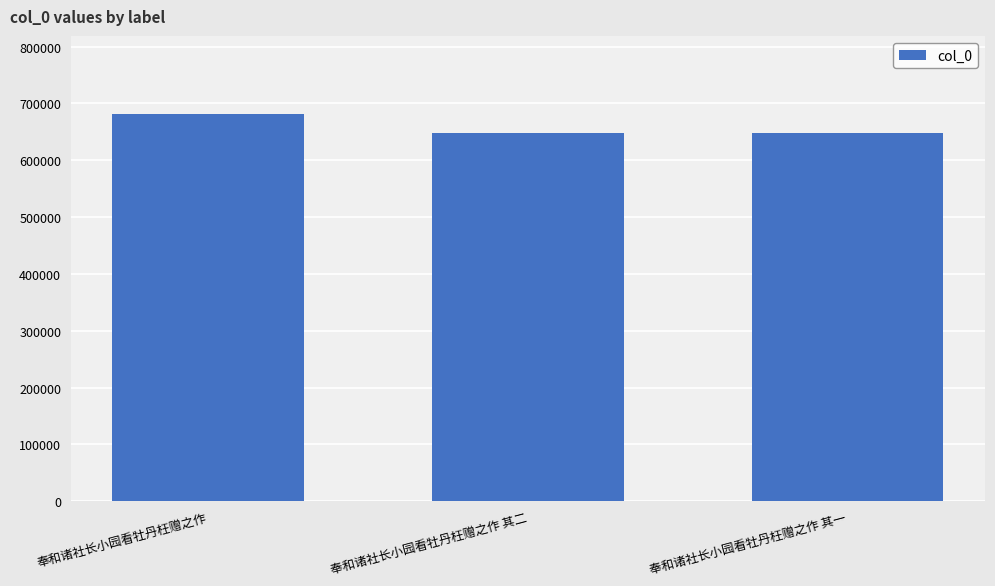

What is the difference between the values at 奉和诸社长小园看牡丹枉赠之作 and 奉和诸社长小园看牡丹枉赠之作 其二?

34998